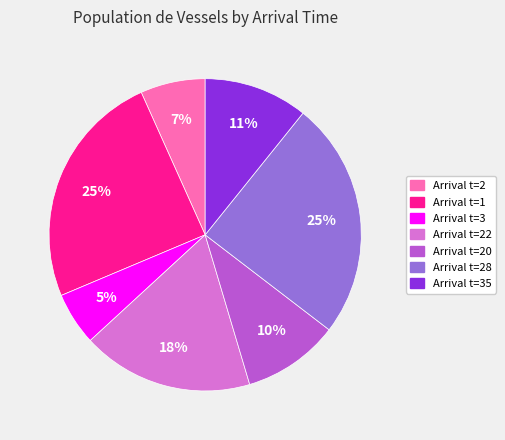

Is there a majority slice in this chart?

No